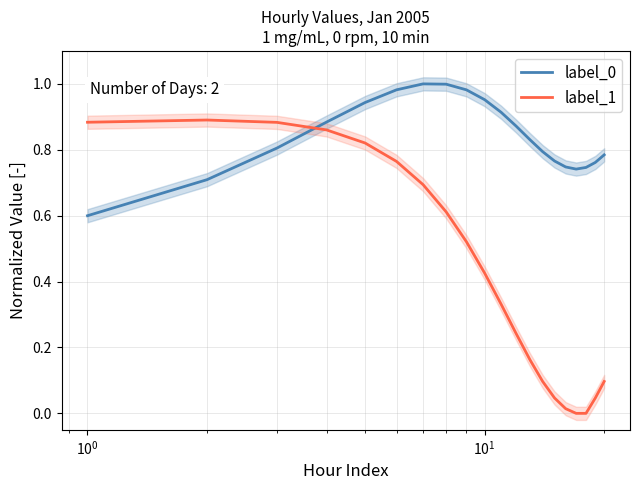

Count the number of data series in this chart.

2